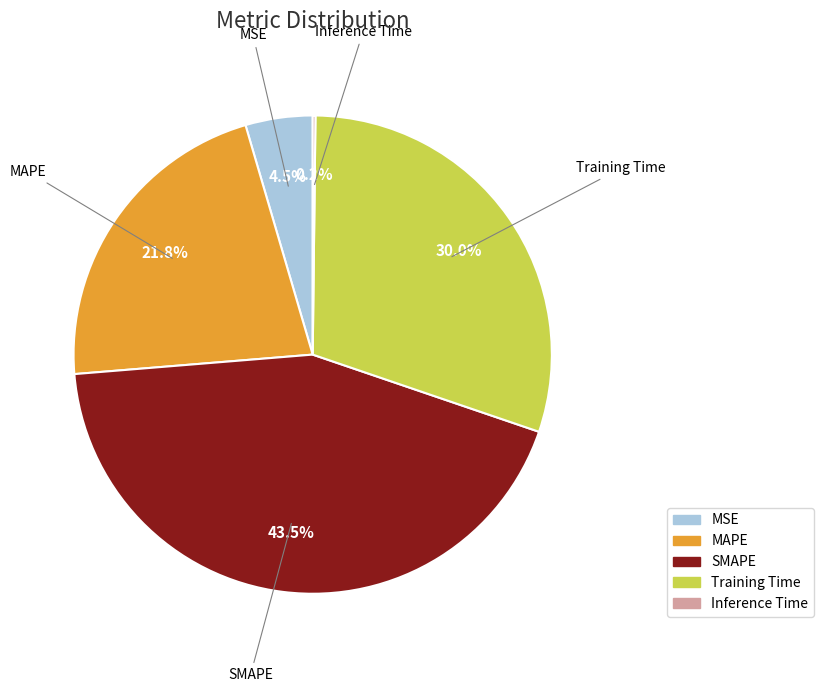

Which category has the biggest portion of the pie?

SMAPE